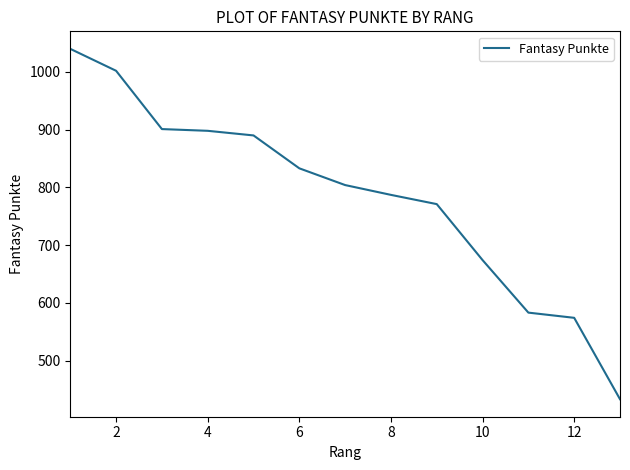

Does the chart have visible grid lines?

No